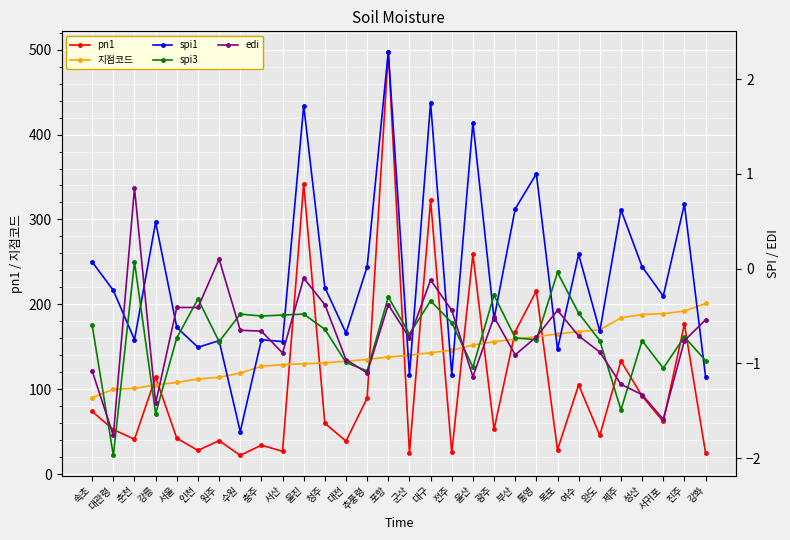

What are all the series names shown in the legend?

pn1, 지점코드, spi1, spi3, edi